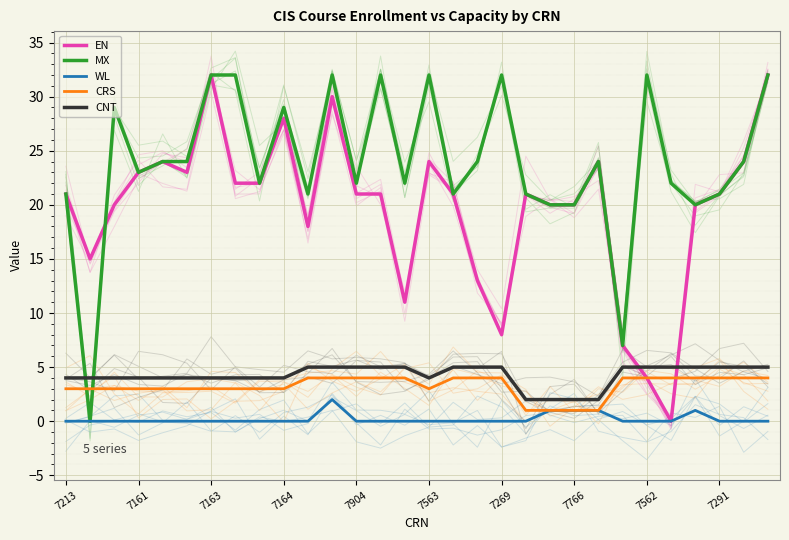

True or false: MX has more than 2 points higher than both neighbors.

True